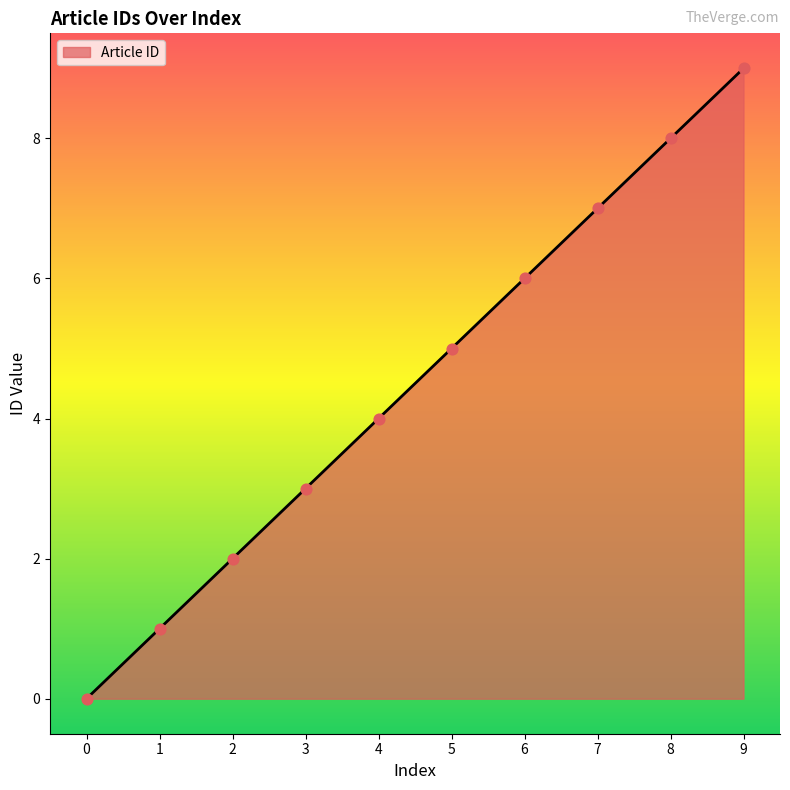

Between 2 and 3, which is larger?

3